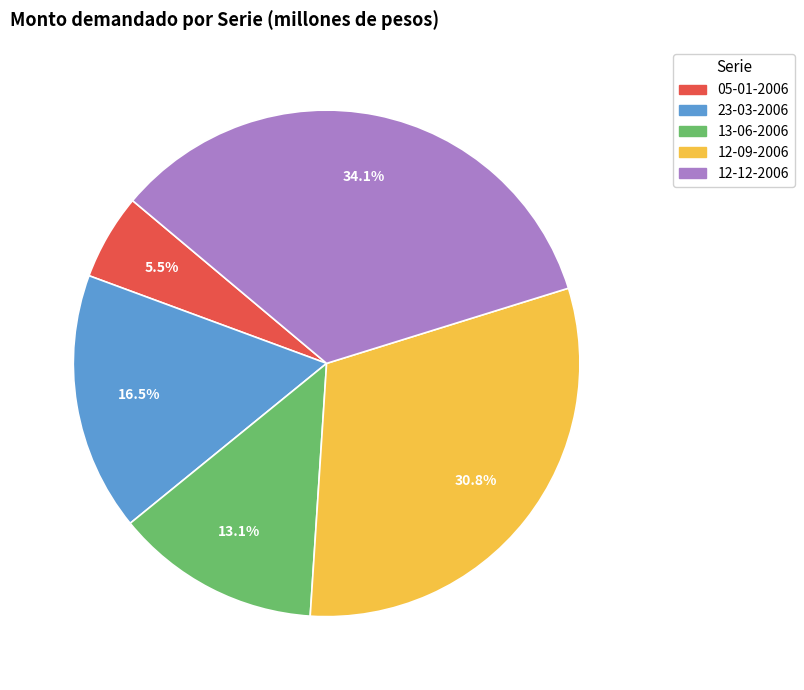

To the nearest percent, what portion does 13-06-2006 represent?

13%